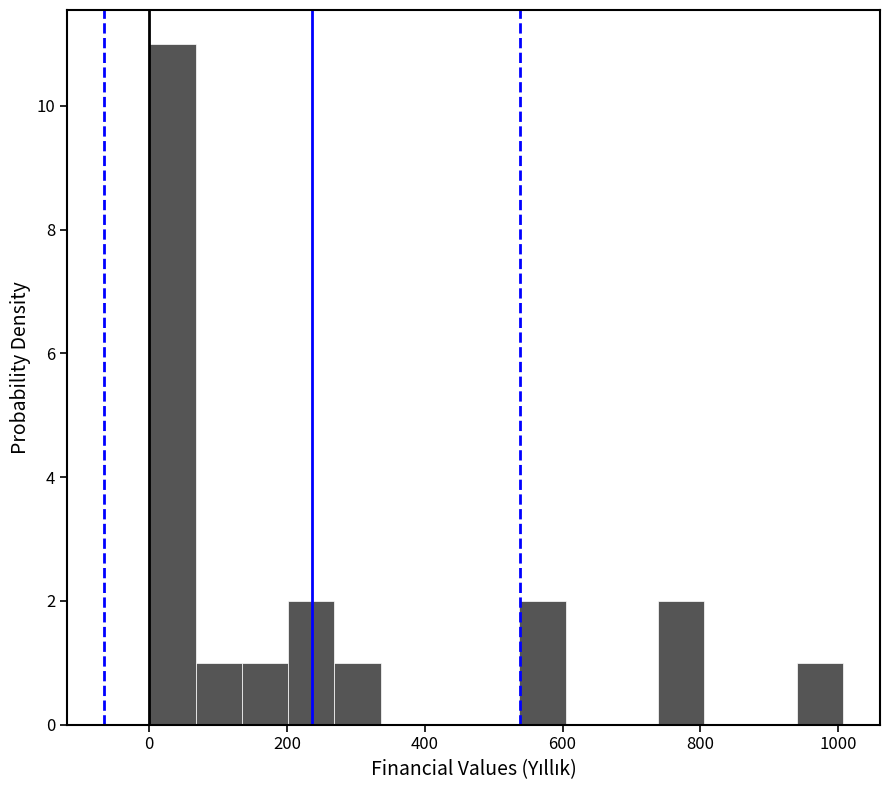

Around what value on the x-axis is the tallest bar? Give the approximate position of its centre, as read against the axis.

40